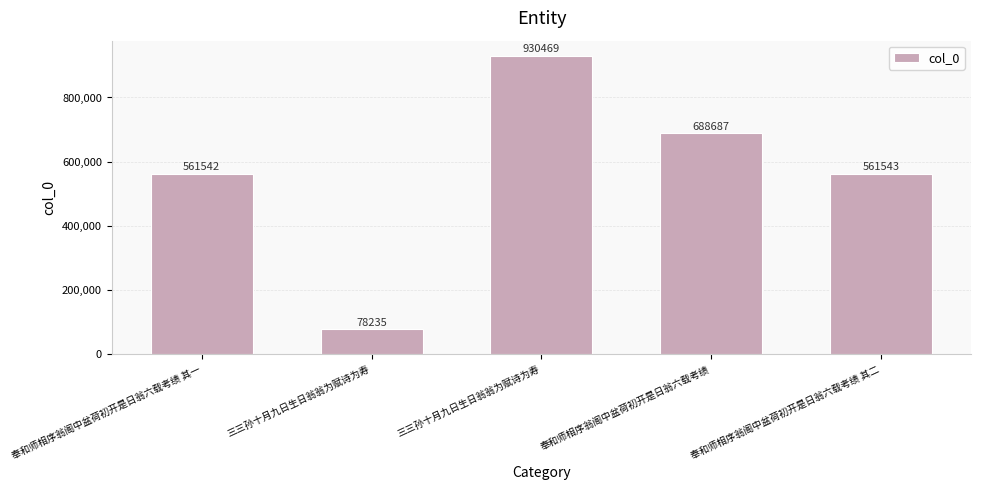

The value at 奉和师相序翁阁中盆荷初开是日翁六载考绩 其一 is 812370. True or false?

False